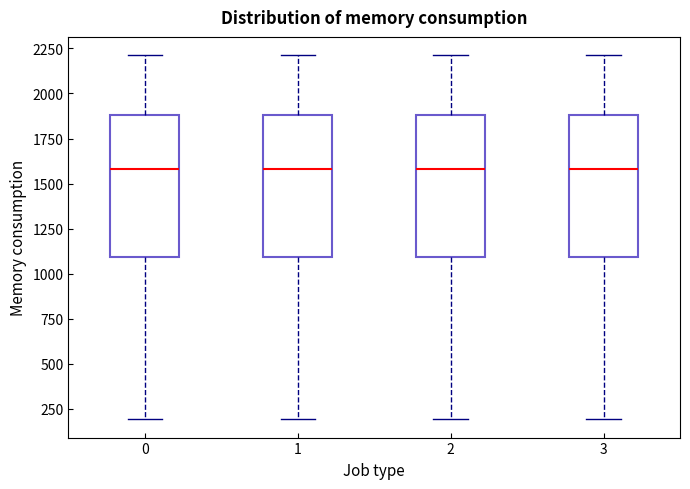

Where does the upper whisker of the box at x = 3 end on the y-axis? The values are not printed on the chart, so give them approximately, as read against the axis.

2200